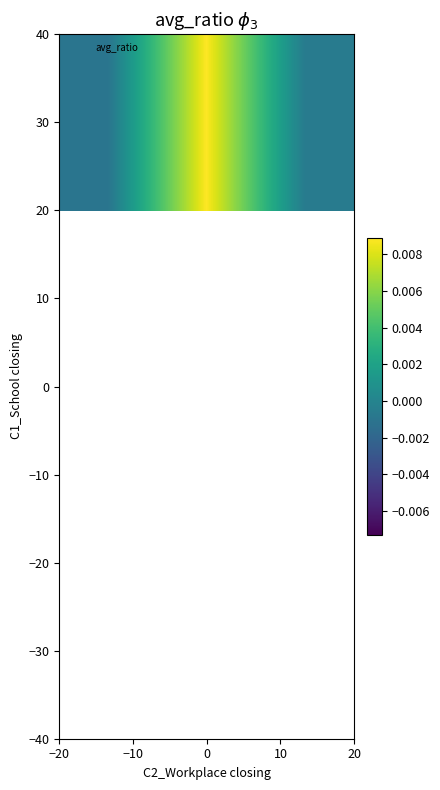

How many categories are shown in the chart?

3